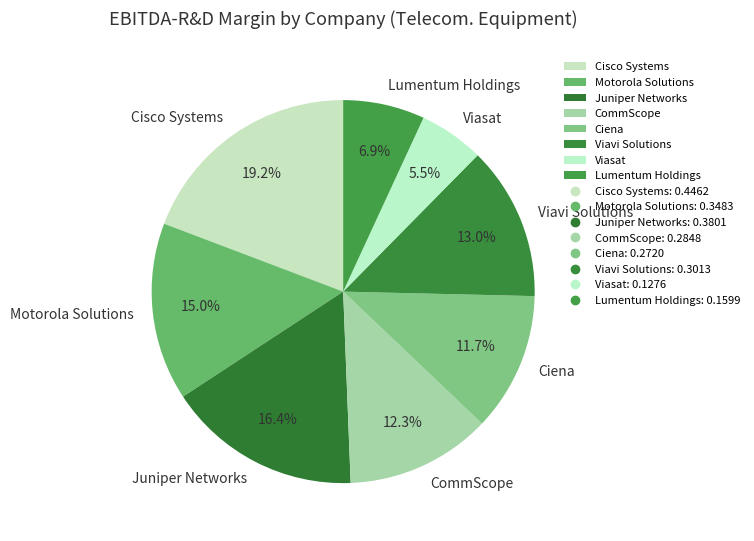

Which category has the biggest portion of the pie?

Cisco Systems